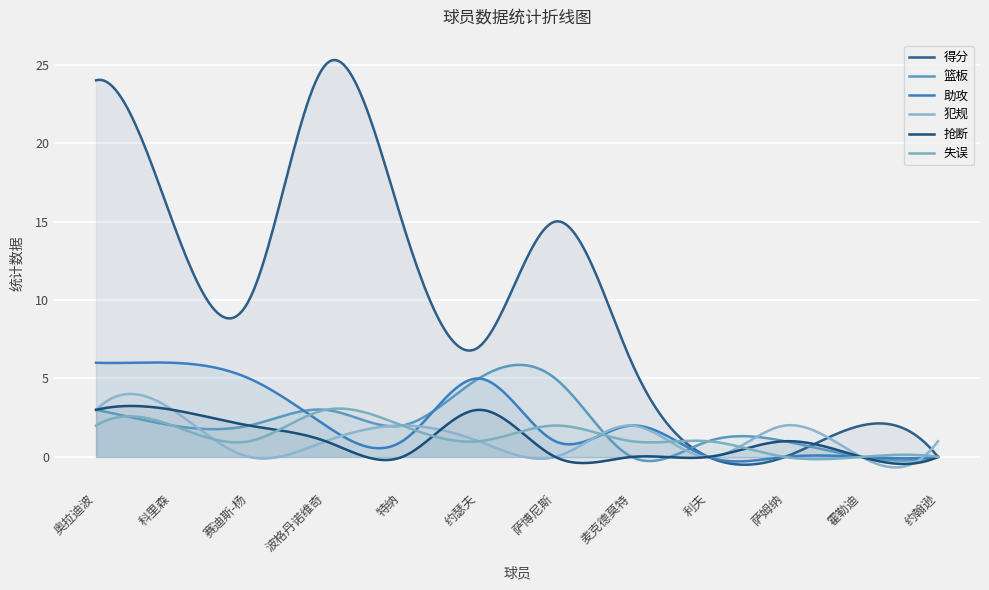

How many lines are shown in the chart?

6